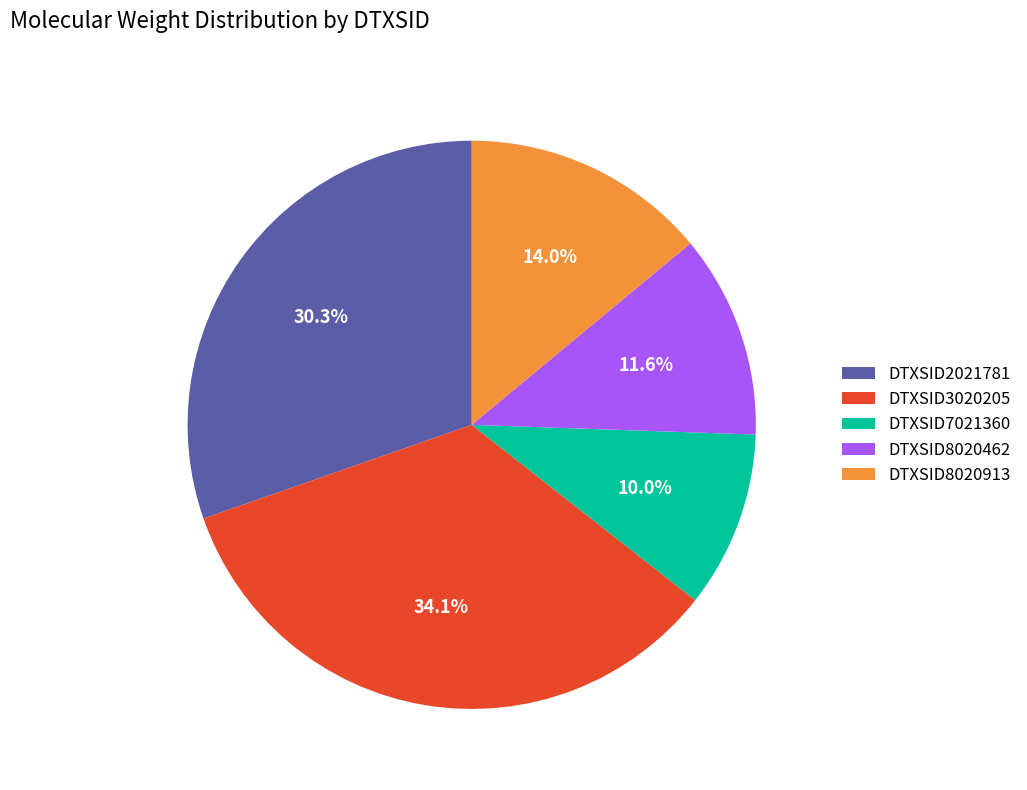

Count the number of slices in the pie.

5